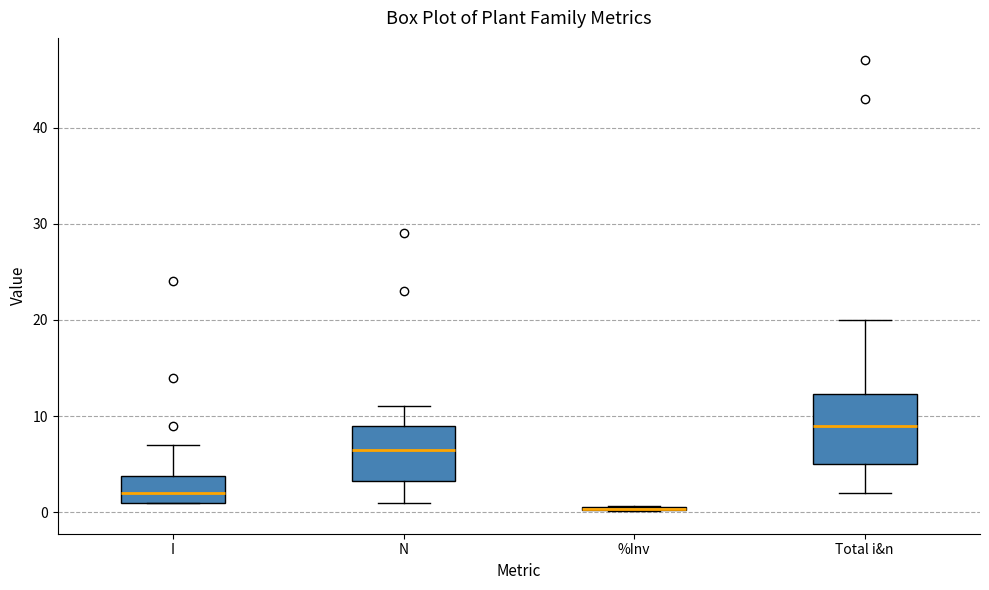

Reading left to right, transcribe this box plot: for each box, give where its median line is, the range the box spans, and where its two whiskers end, as read against the y-axis. The values are not printed on the chart, so give them approximately, as read against the axis.

I: median 2, box 1 to 4, whiskers 1 to 7
N: median 7, box 3 to 9, whiskers 1 to 11
%Inv: box collapsed to a line at 0, whiskers 0 to 1
Total i&n: median 9, box 5 to 12, whiskers 2 to 20